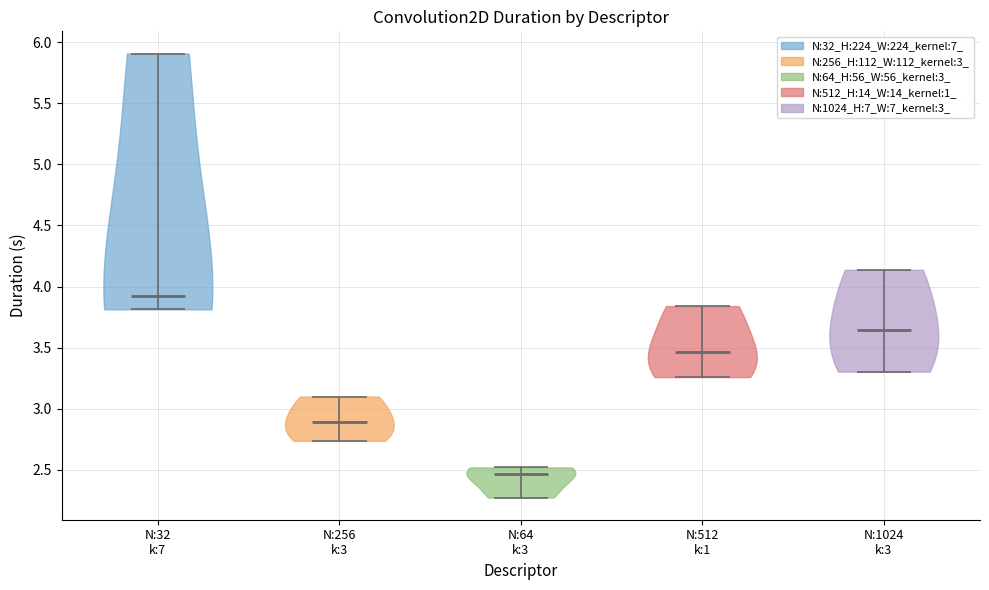

Where does the median line of the violin for N:256 k:3 sit on the y-axis? The values are not printed on the chart, so give them approximately, as read against the axis.

2.90